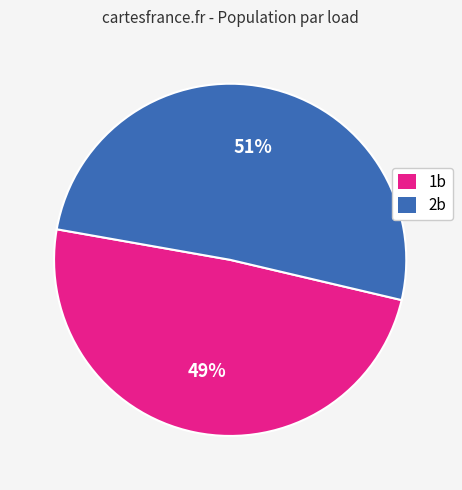

To the nearest percent, what is the average slice percentage?

50%